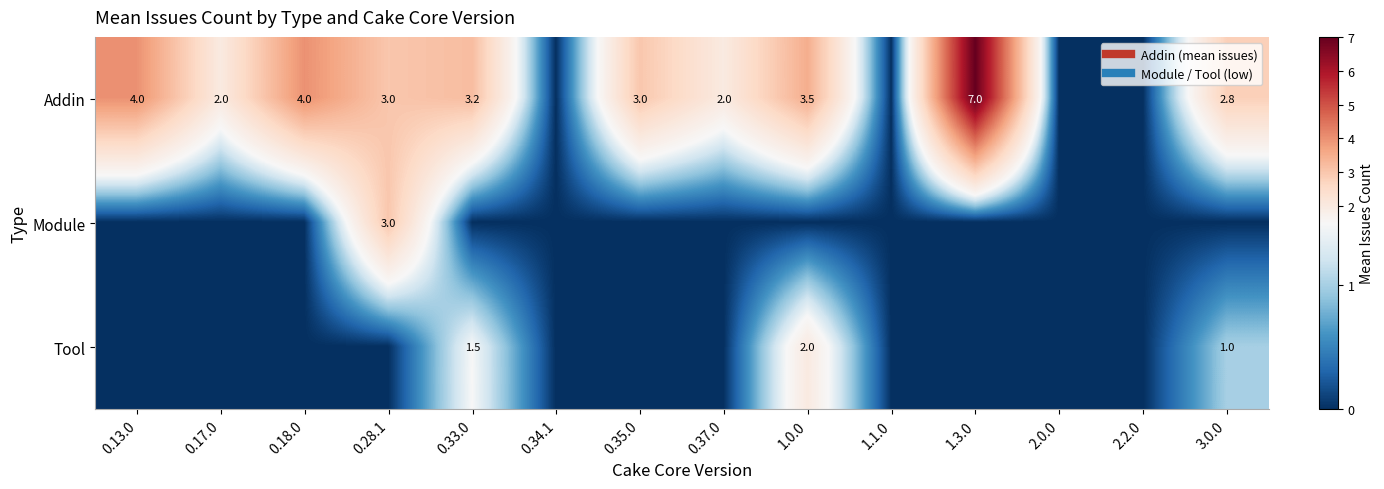

What is the spread (max minus min) of values at 3.0.0?

2.8